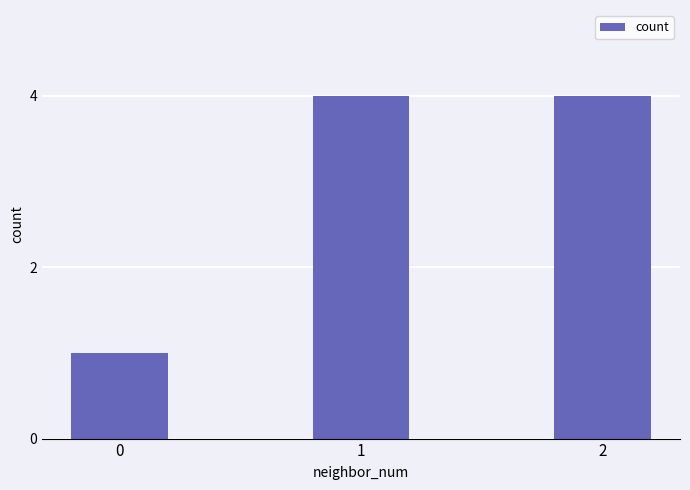

Reading right to left, extract all data points from this chart.

4	4	1